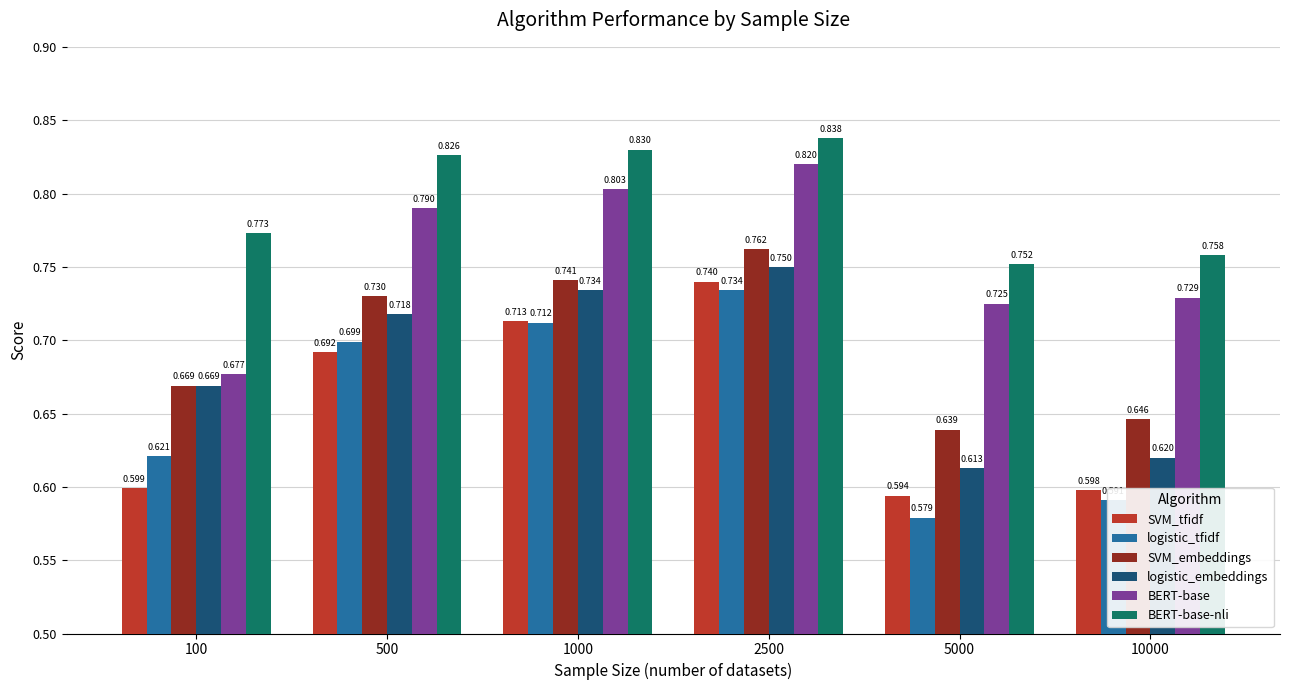

Which series has the widest spread of values?

logistic_tfidf